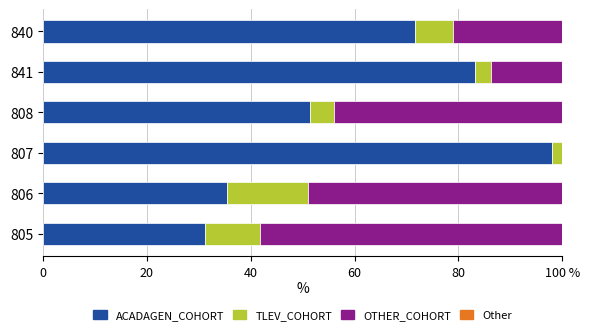

Reading left to right, extract all data points from this chart.

ACADAGEN_COHORT: 31.2	35.4	98.0	51.3	83.2	71.6
TLEV_COHORT: 10.5	15.6	2.0	4.8	3.0	7.4
OTHER_COHORT: 58.3	49.0	0.0	43.9	13.8	21.0
Other: 0.6	0.6	0.6	0.6	0.6	0.6